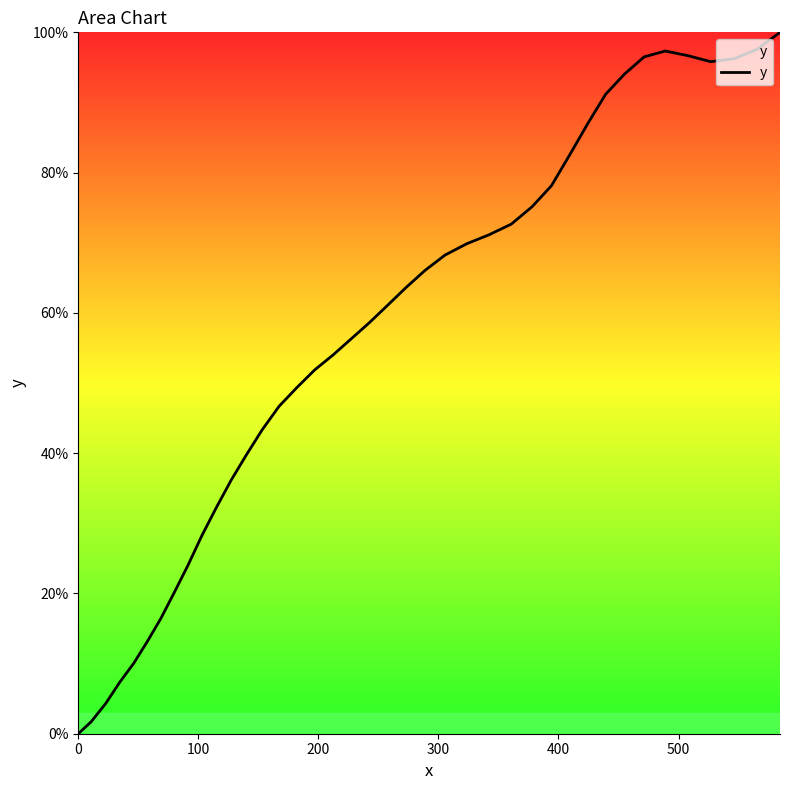

What is the difference between the maximum and minimum values?

100.0